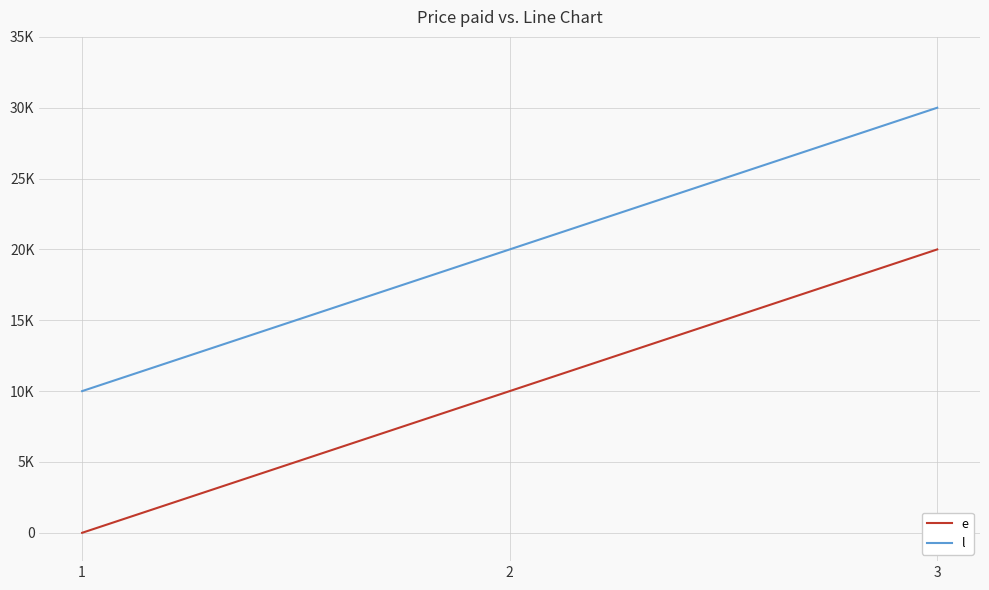

Is this an area chart (filled region under the line)?

No